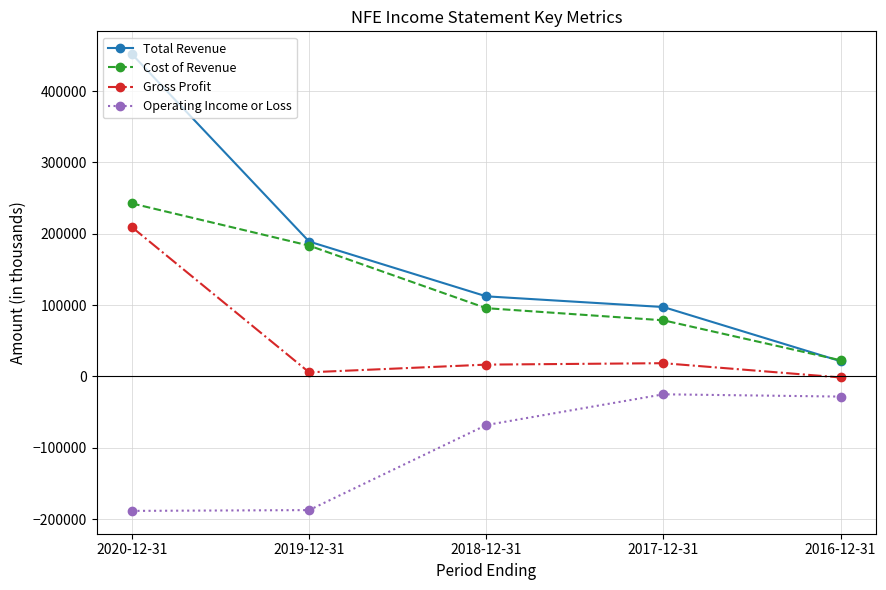

At which label does Gross Profit first exceed 16600?

2020-12-31